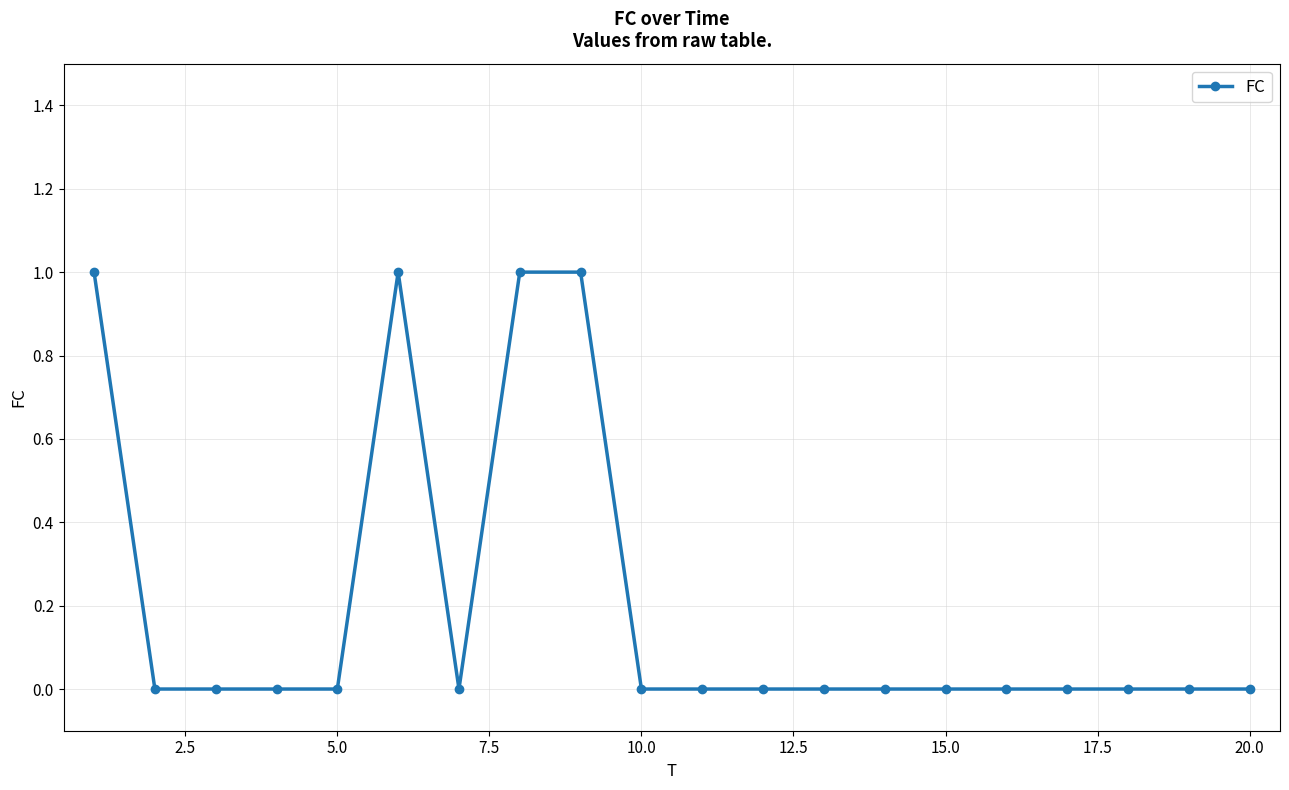

Reading left to right, transcribe all the data shown in this chart.

1	0	0	0	0	1	0	1	1	0	0	0	0	0	0	0	0	0	0	0